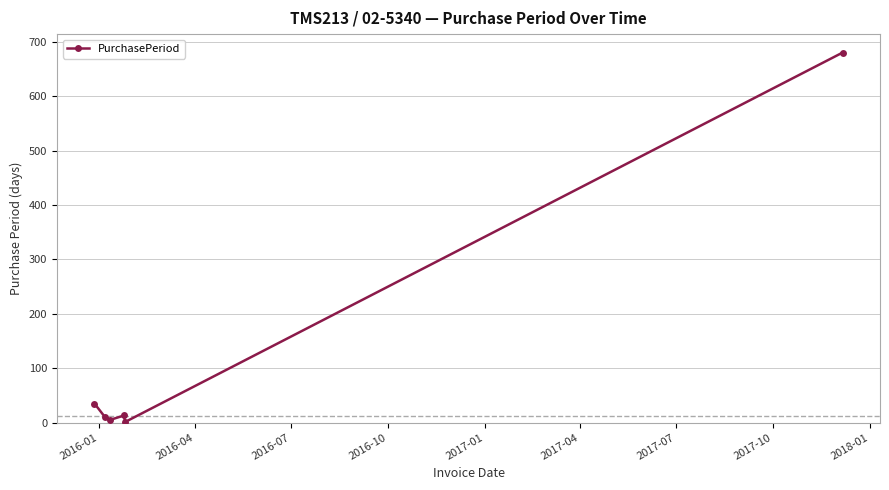

True or false: the data has more than 1 interior local peaks.

False